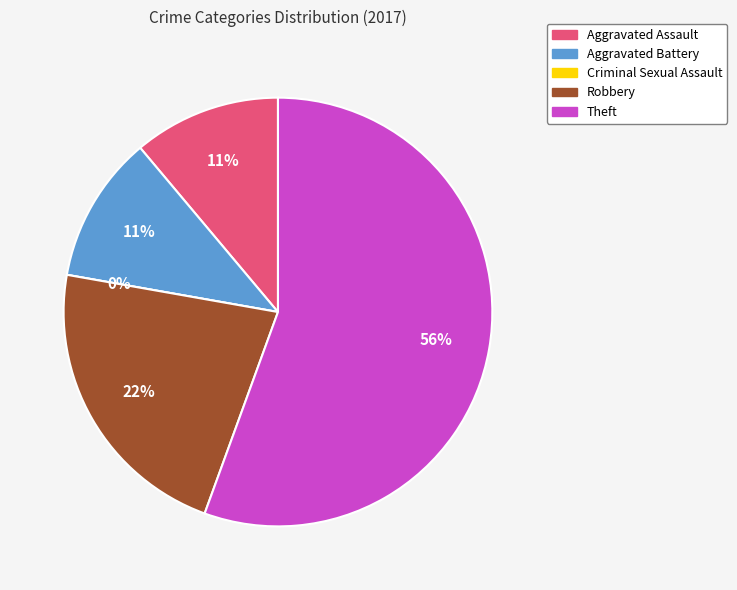

To the nearest percent, what is the difference between the largest and smallest slice percentages?

56%